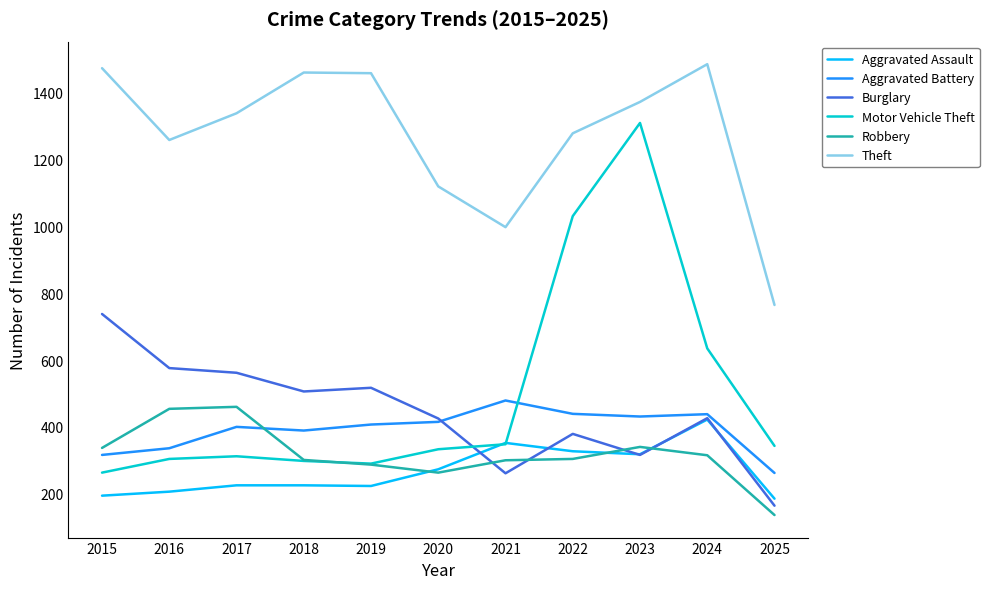

At which label does Burglary reach its peak?

2015